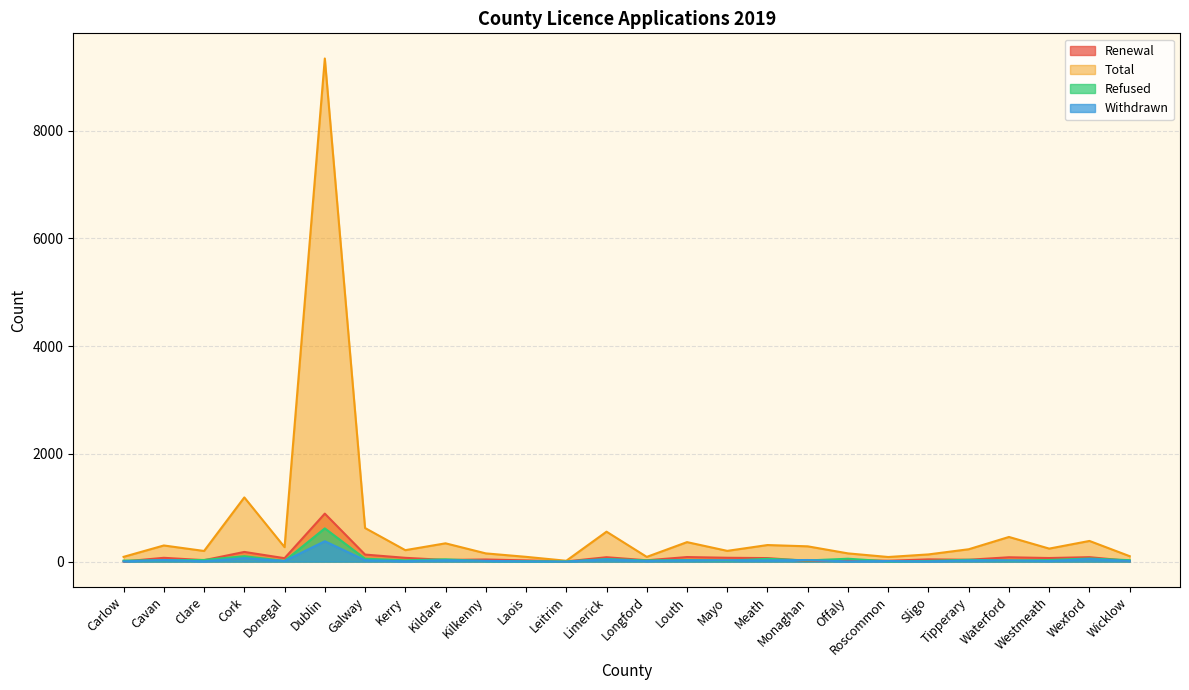

Where is Renewal nearest to the value 1111?

Dublin